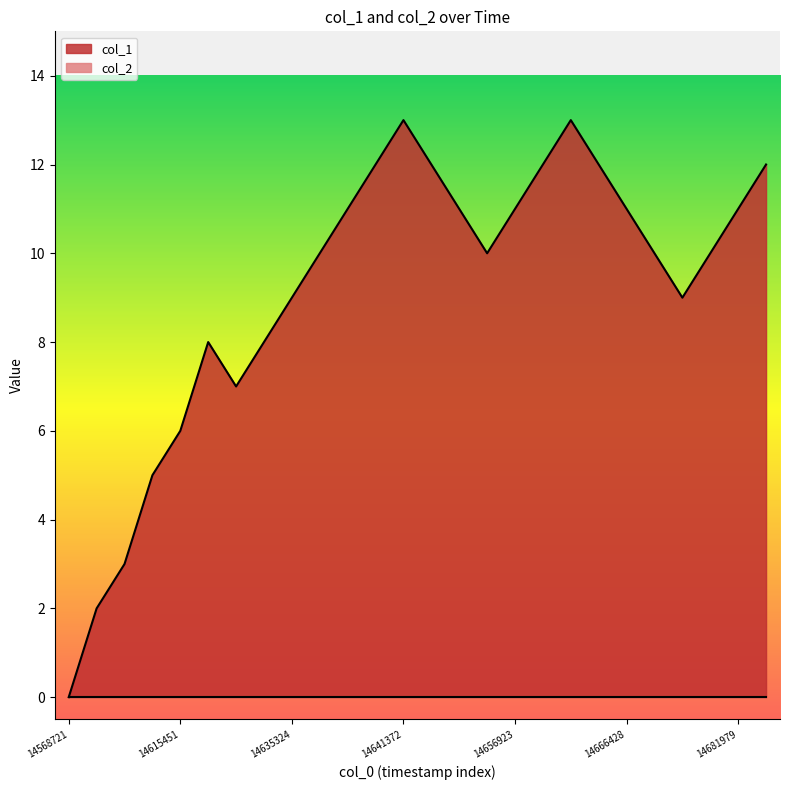

Is it true that the value at 1463791608 is 21?

False